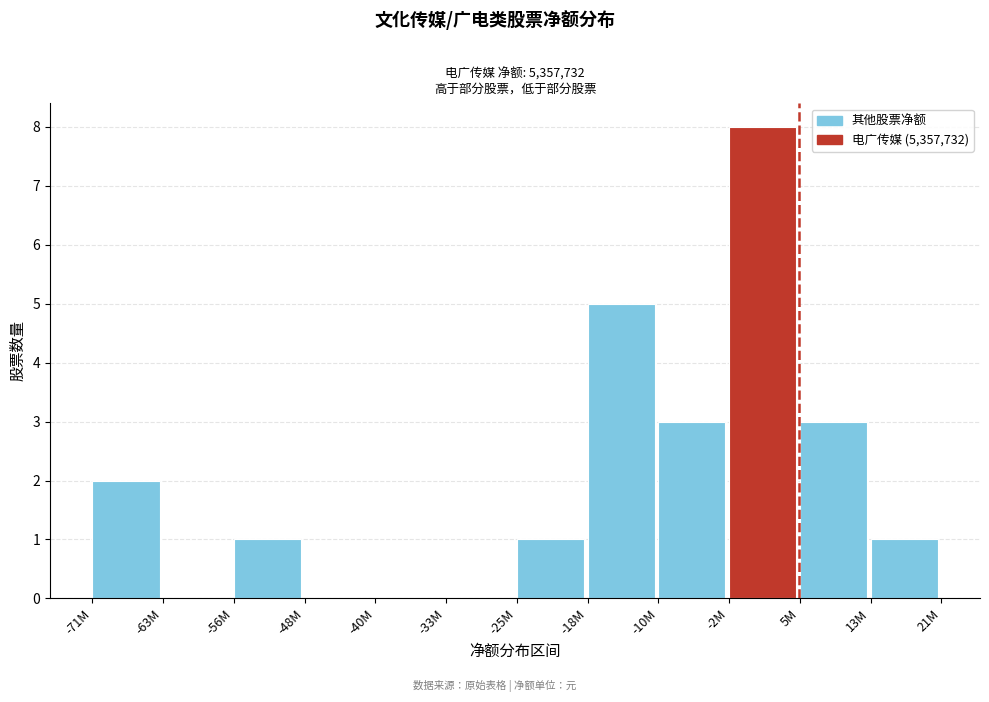

Reading left to right, what are all the values shown in this chart?

-71M=2	-63M=0	-56M=1	-48M=0	-40M=0	-33M=0	-25M=1	-18M=5	-10M=3	-2M=8	5M=3	13M=1